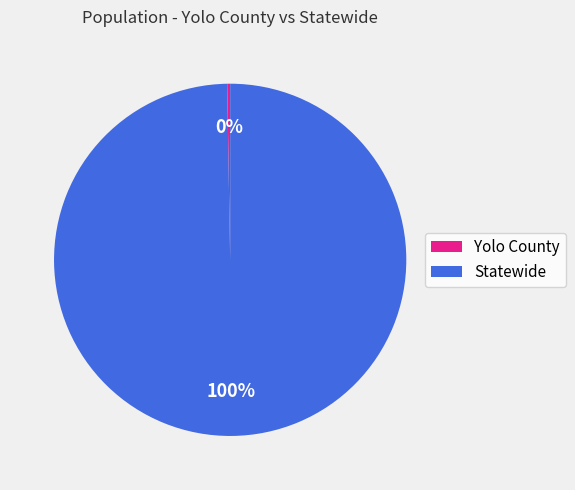

To the nearest percent, what percentage of the pie is Statewide?

100%